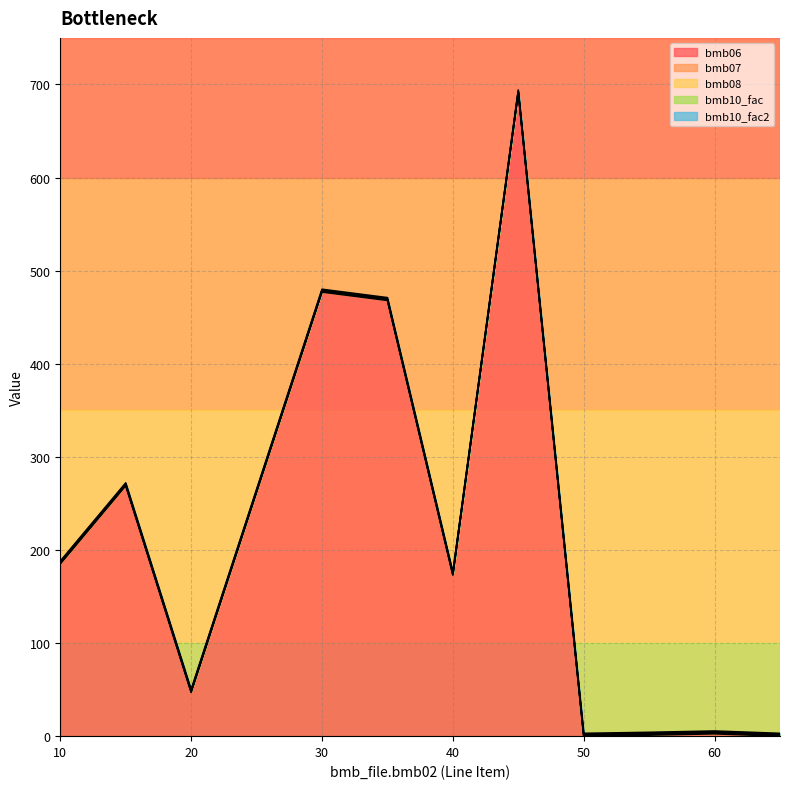

What is the value of the bmb06 point at the 6th from the left?

173.0